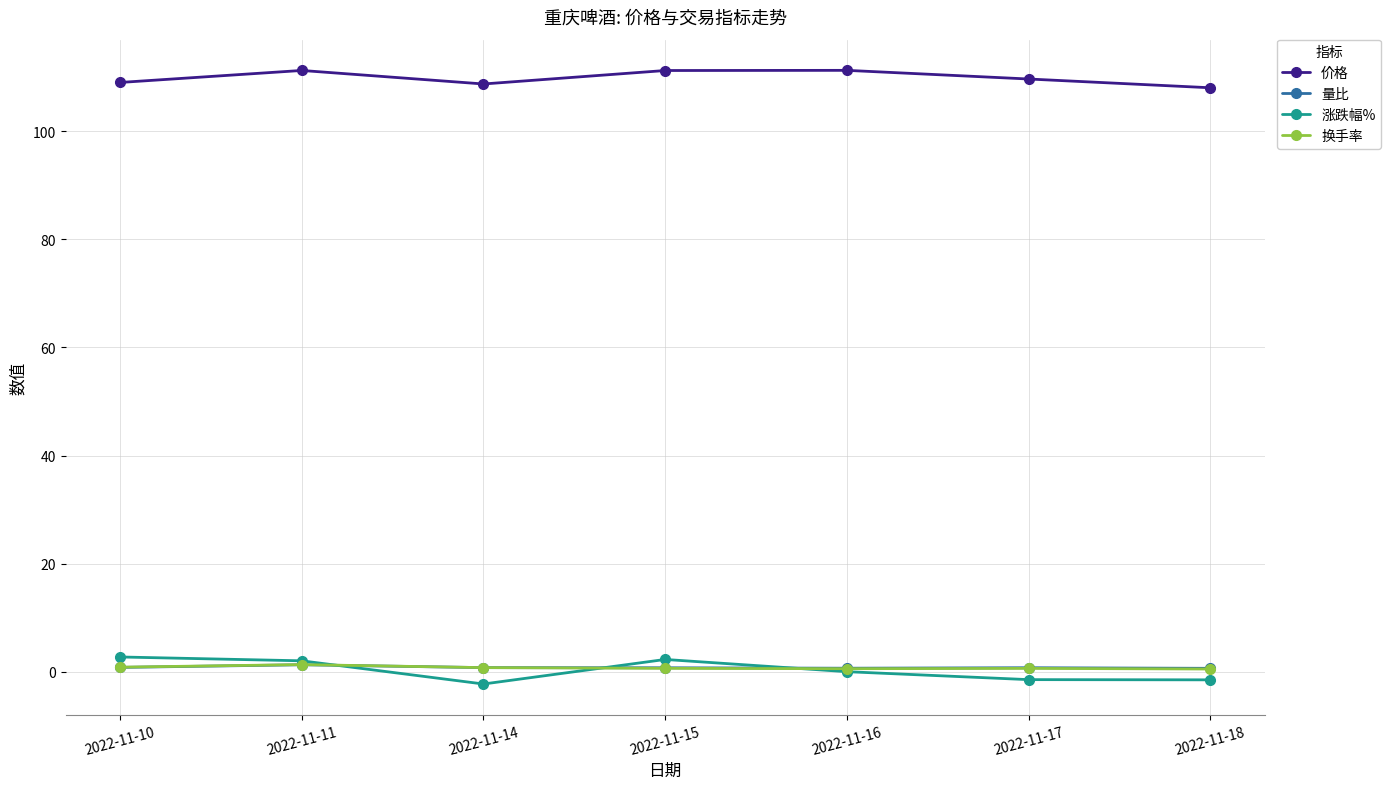

What is the lowest value of the 价格 series?

108.0